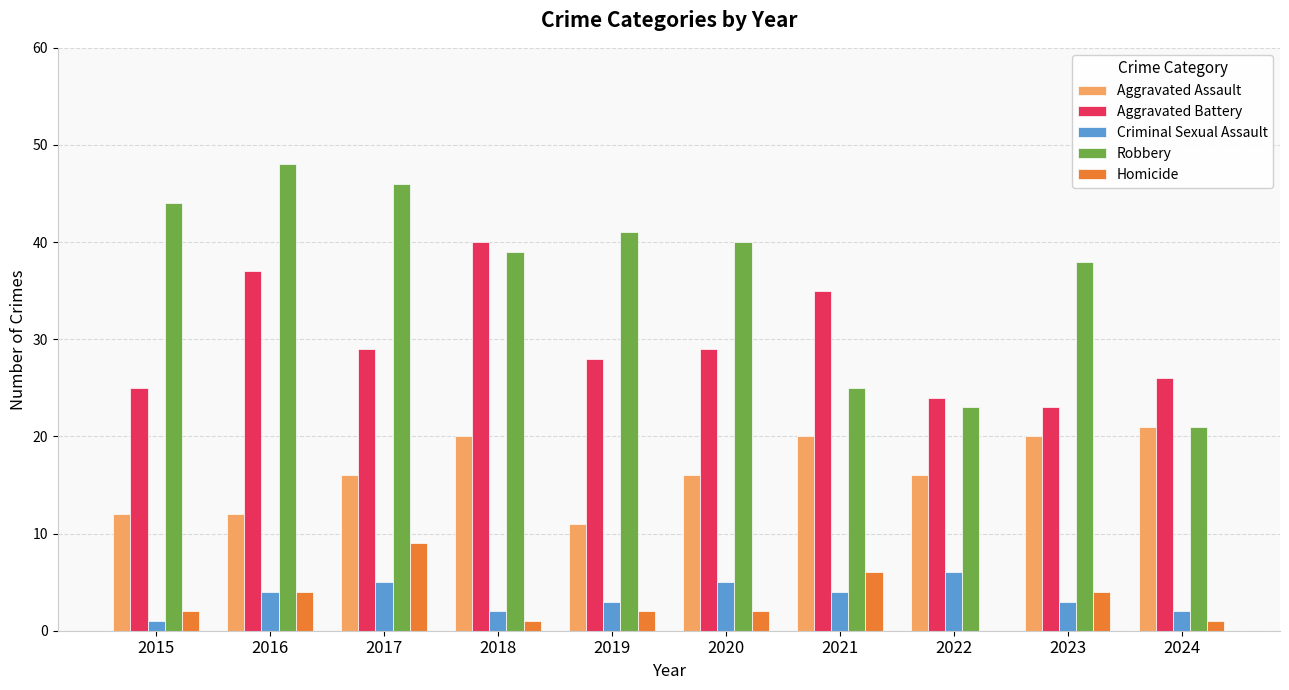

Reading right to left, list all the values displayed in this chart.

Aggravated Assault: 21	20	16	20	16	11	20	16	12	12
Aggravated Battery: 26	23	24	35	29	28	40	29	37	25
Criminal Sexual Assault: 2	3	6	4	5	3	2	5	4	1
Robbery: 21	38	23	25	40	41	39	46	48	44
Homicide: 1	4	0	6	2	2	1	9	4	2